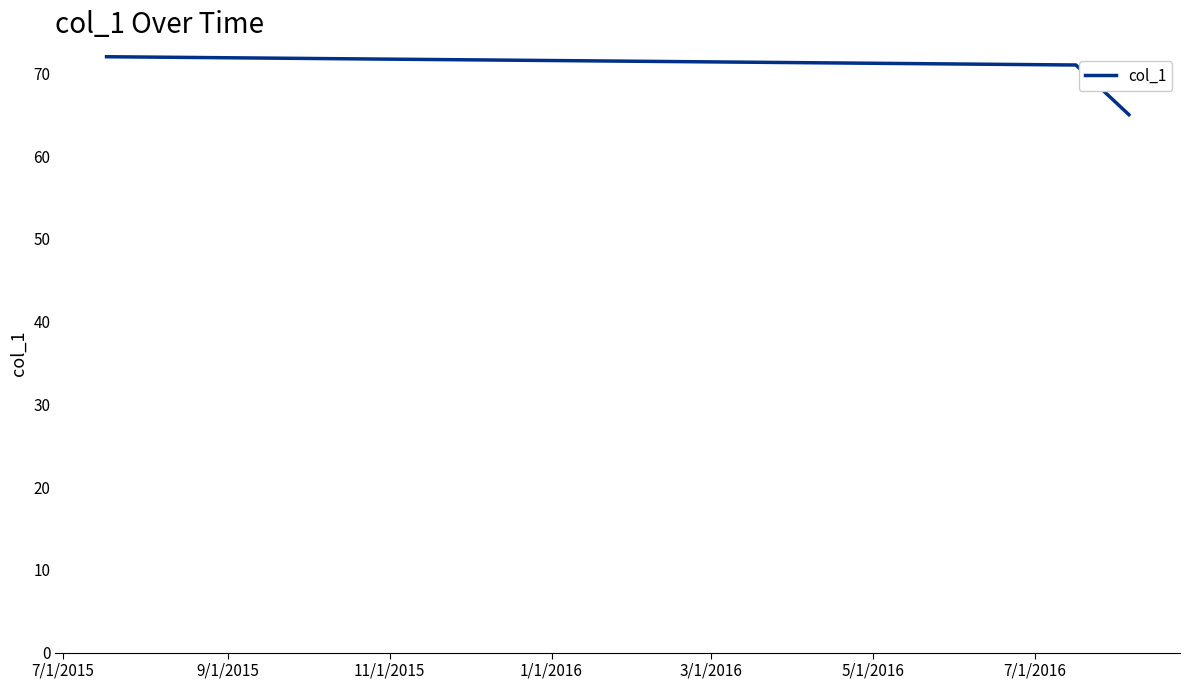

What is the average value?

69